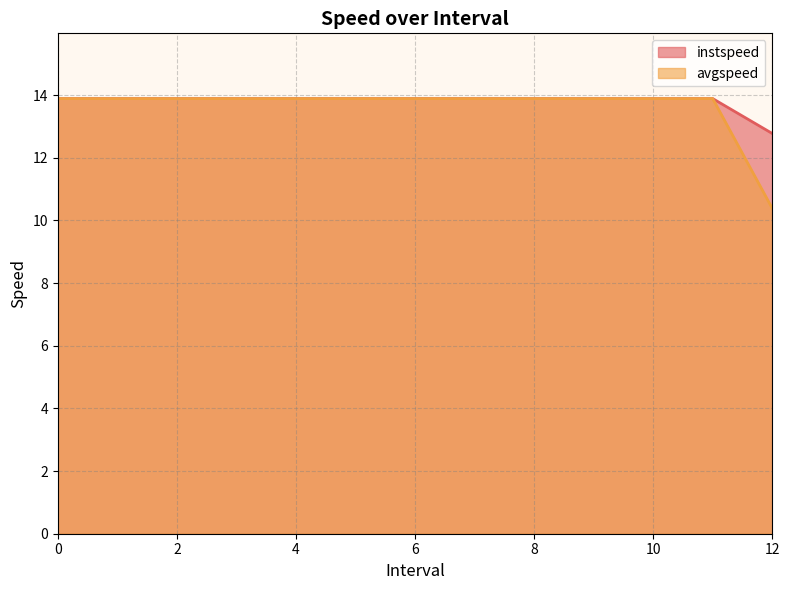

At how many categories does at least one series exceed 10?

13